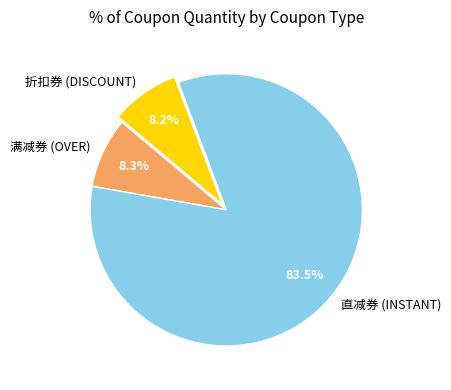

Do 直减券 (INSTANT) and 满减券 (OVER) together represent more than half of the pie?

Yes